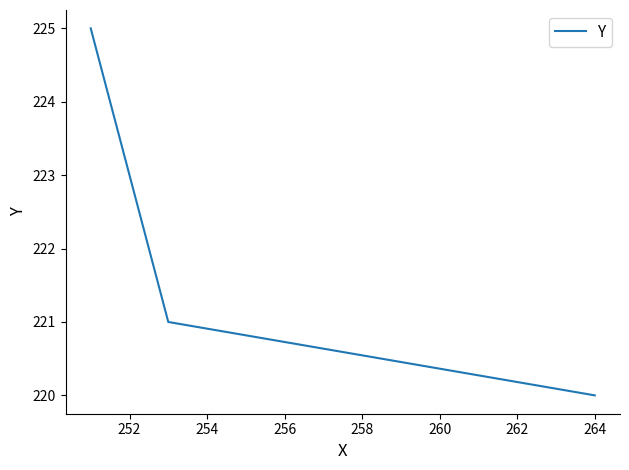

The value at 252 is 99. True or false?

False